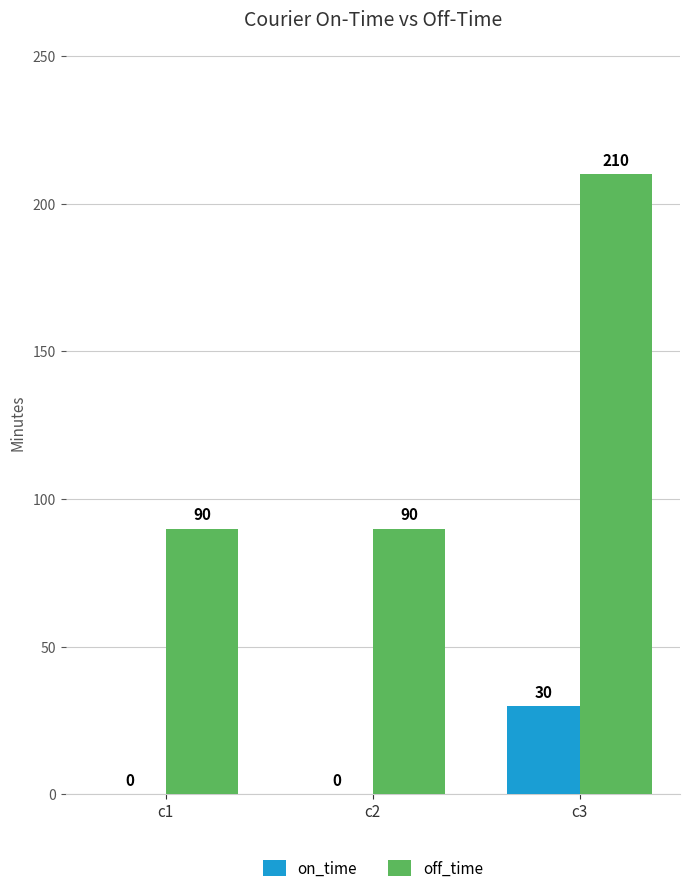

At which label does on_time reach its peak?

c3